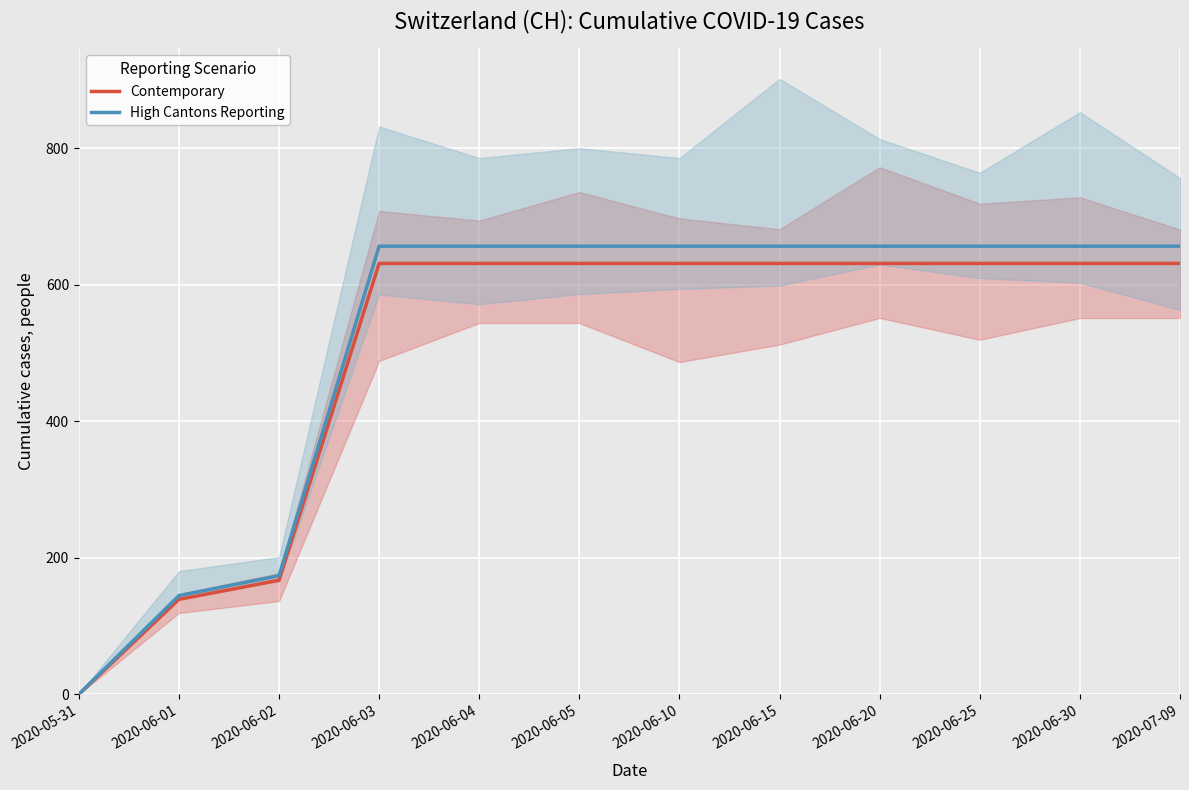

True or false: Contemporary and High Cantons Reporting intersect in this chart.

False